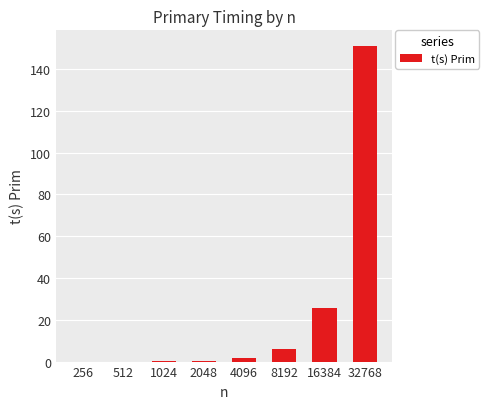

What is the greatest value displayed?

150.9